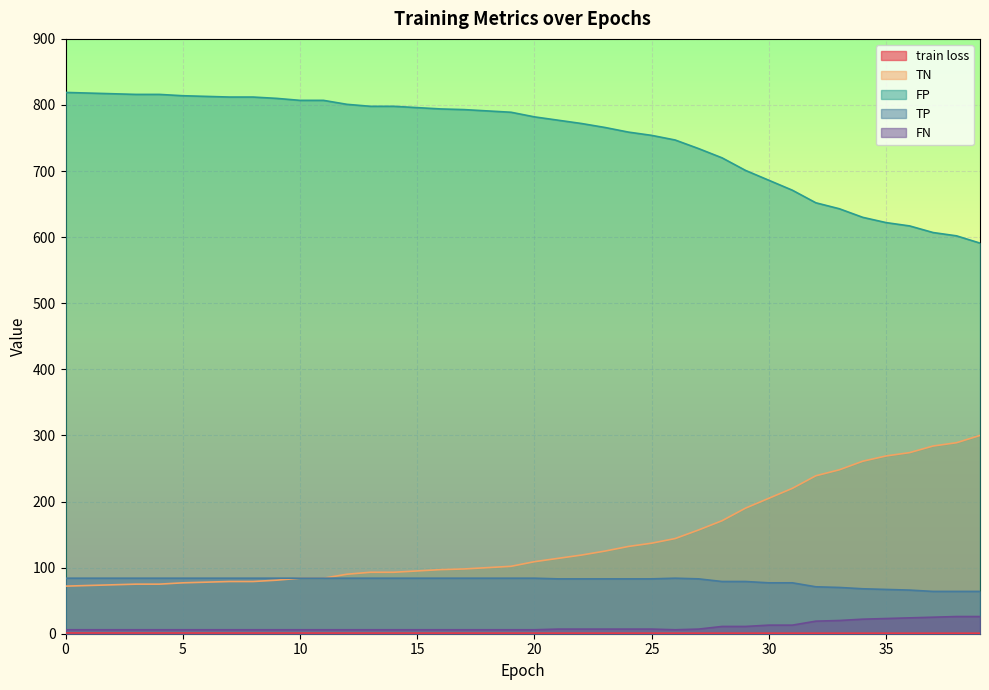

What is the highest value of the FN series?

26.0